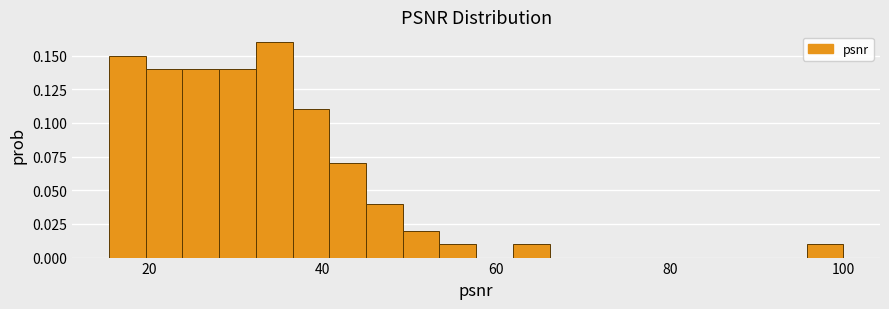

Around what value on the x-axis is the tallest bar? Give the approximate position of its centre, as read against the axis.

34